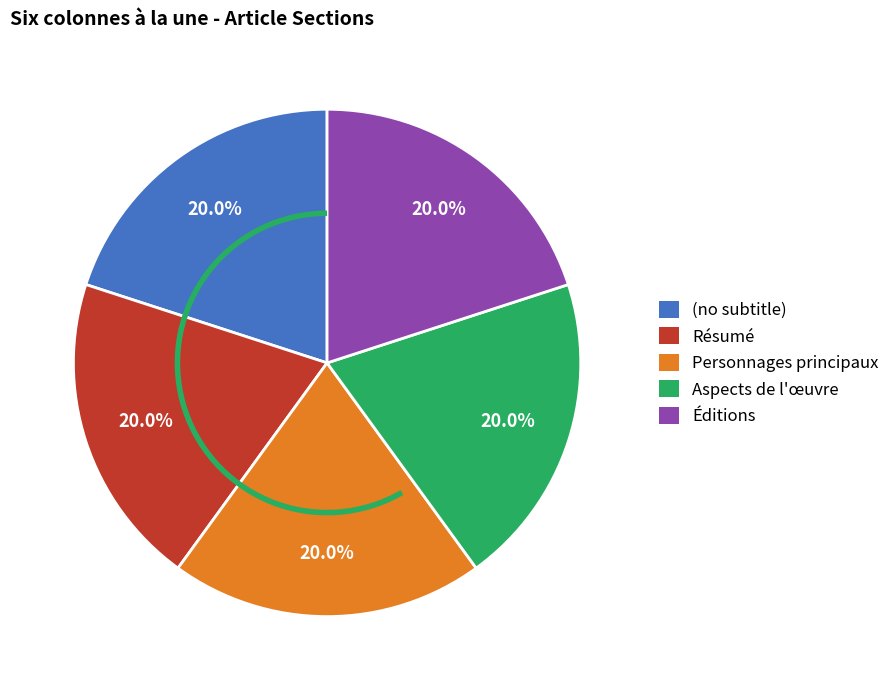

Does any single category account for the majority?

No